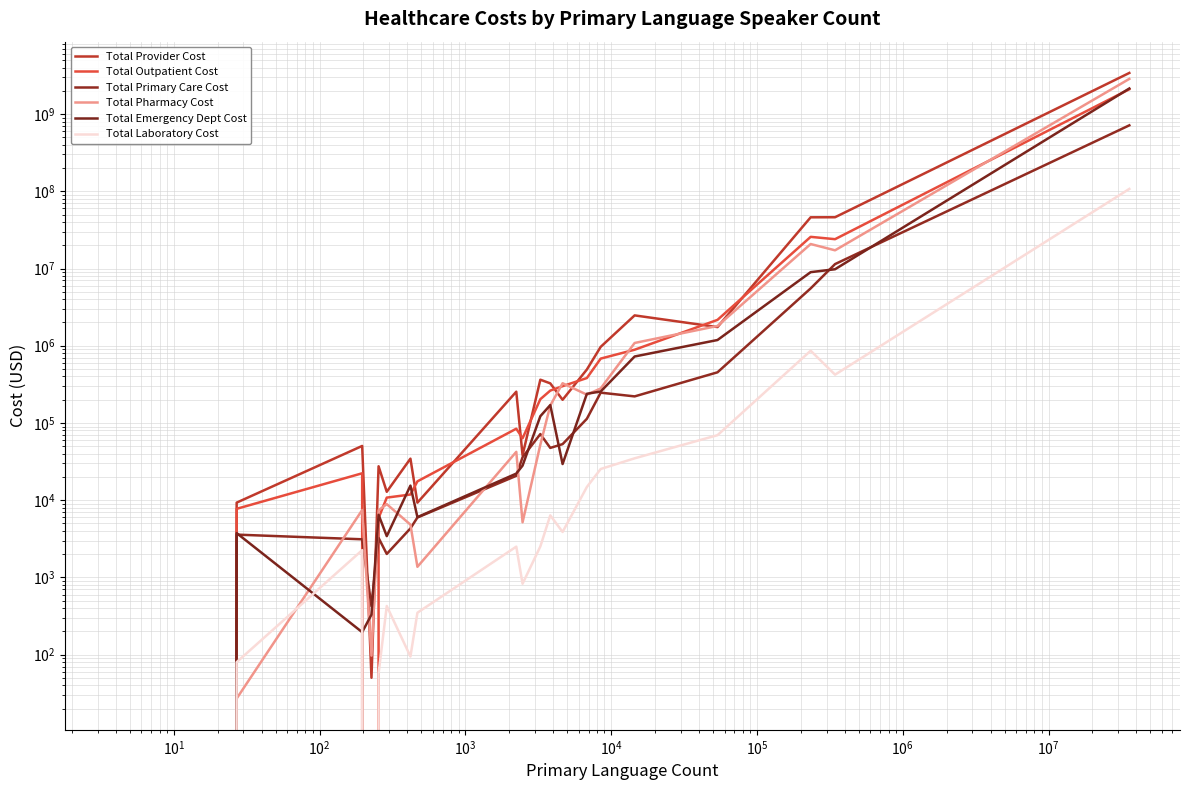

How many values in Total Laboratory Cost are above zero?

18